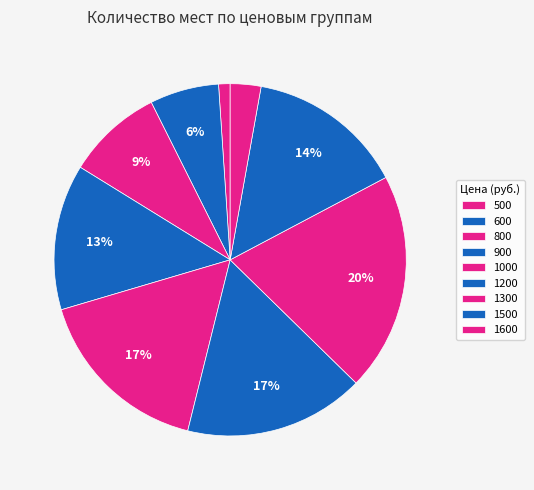

Which category has the biggest portion of the pie?

1300